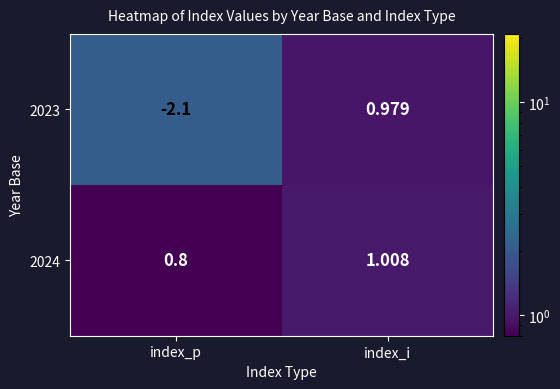

At which category does the chart reach its peak across all series?

index_i